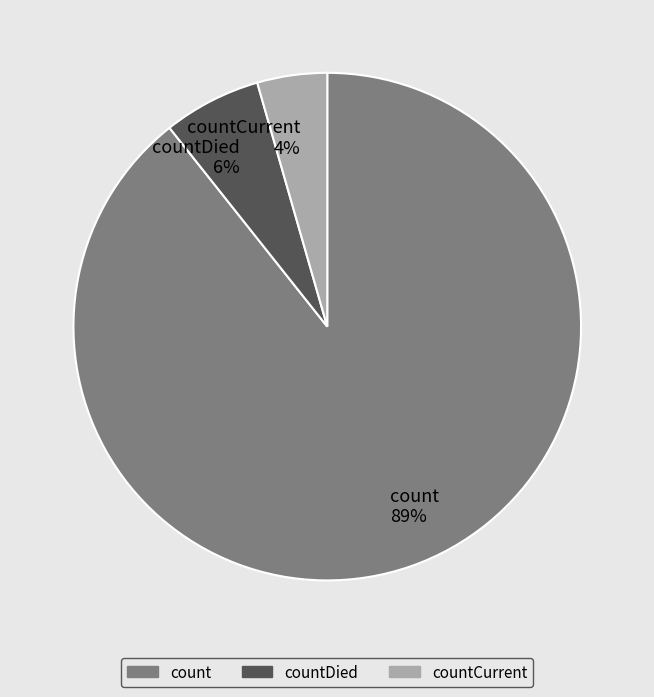

Between countCurrent and countDied, which is larger?

countDied